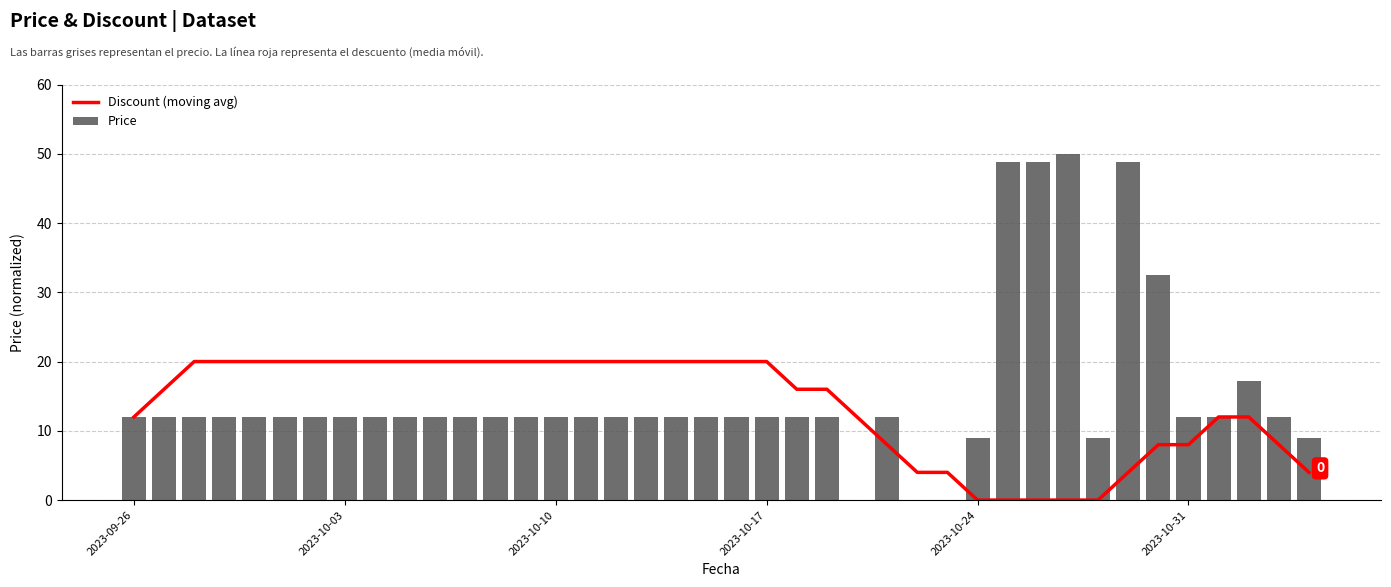

What are all the series names shown in the legend?

Discount (moving avg), Price